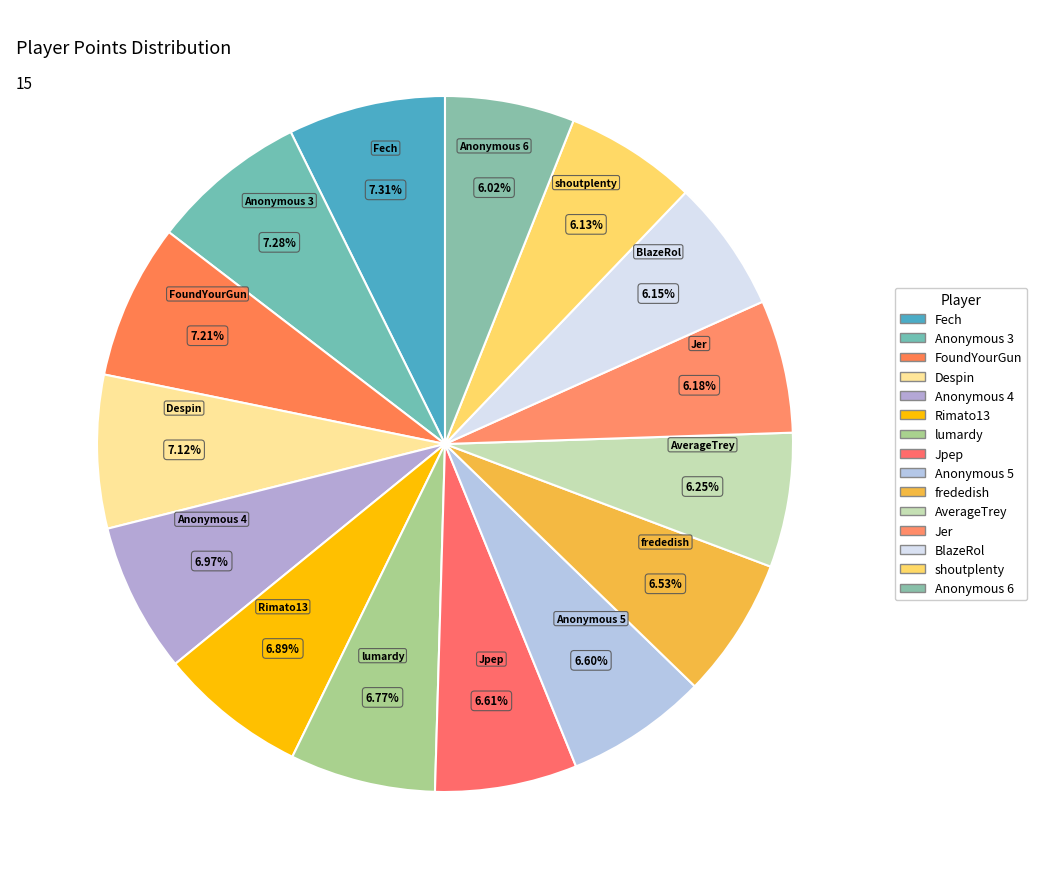

The AverageTrey slice represents 17% of the pie. True or false?

False